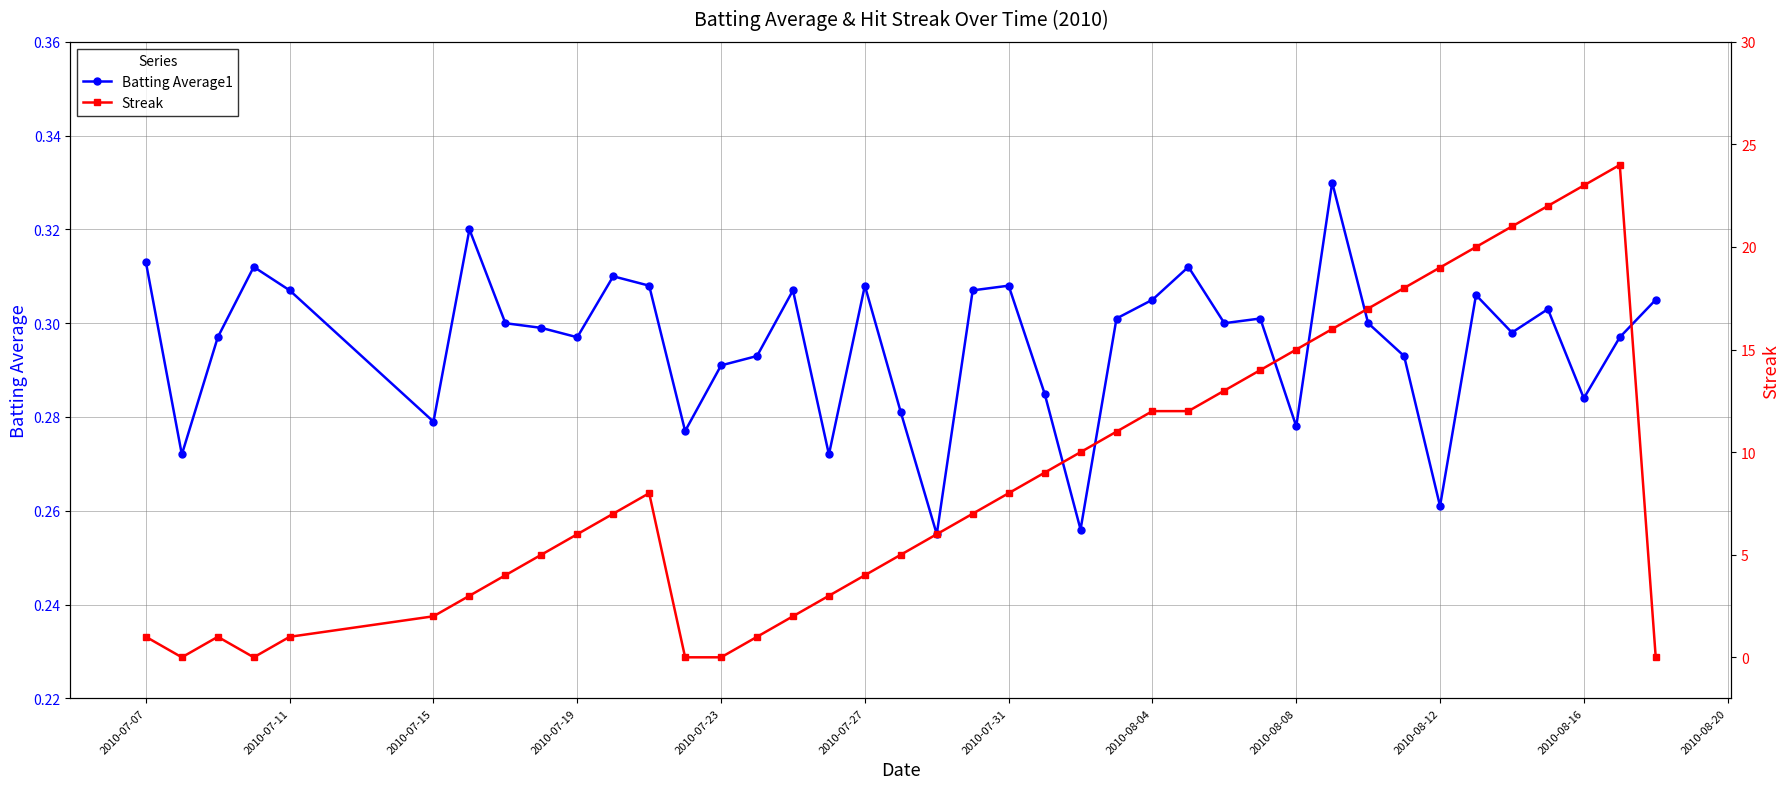

At how many categories does at least one series exceed 13?

11